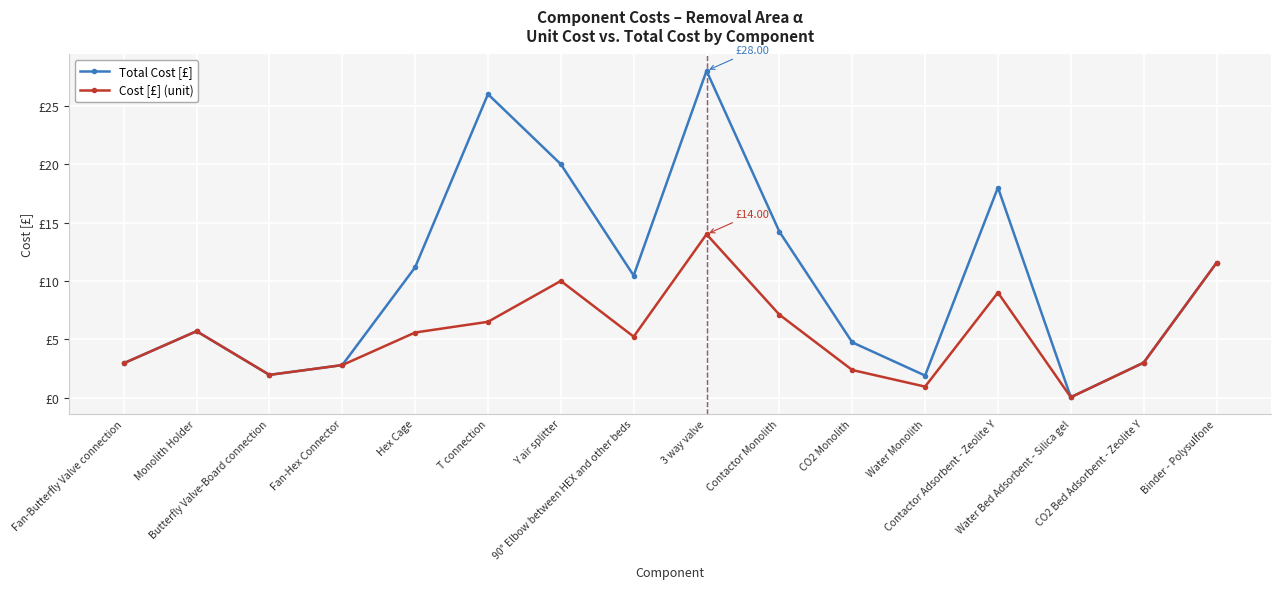

At which category does Total Cost [£] reach its first local peak?

Monolith Holder